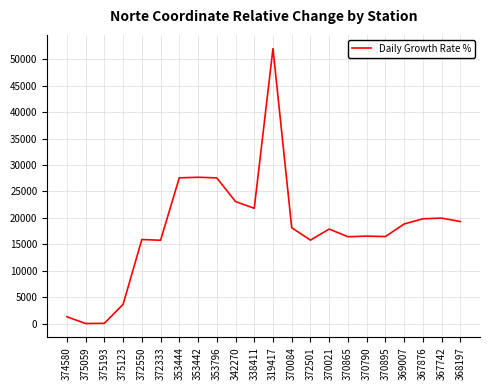

What is the maximum value shown in the chart?

52026